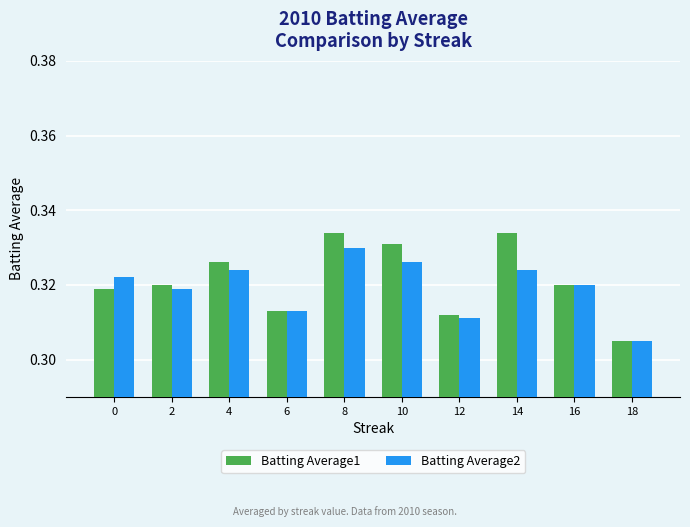

The Batting Average1 series shows 0.1 at 4. True or false?

False